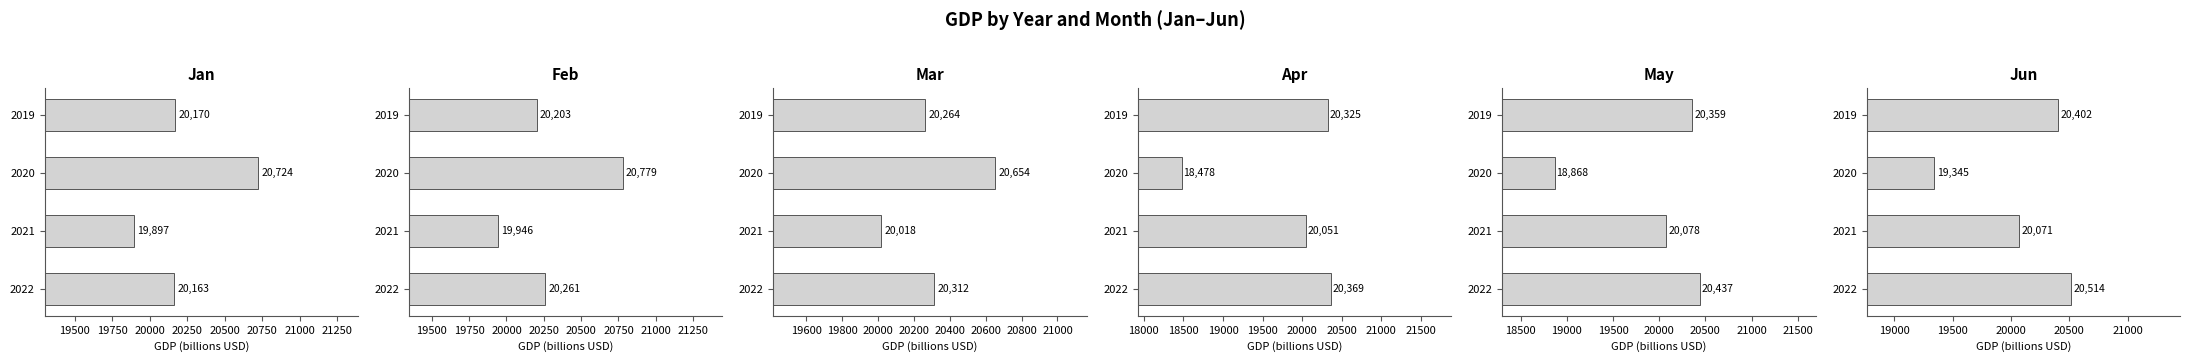

What is the value of the May bar at the 3rd from the left?

20078.0